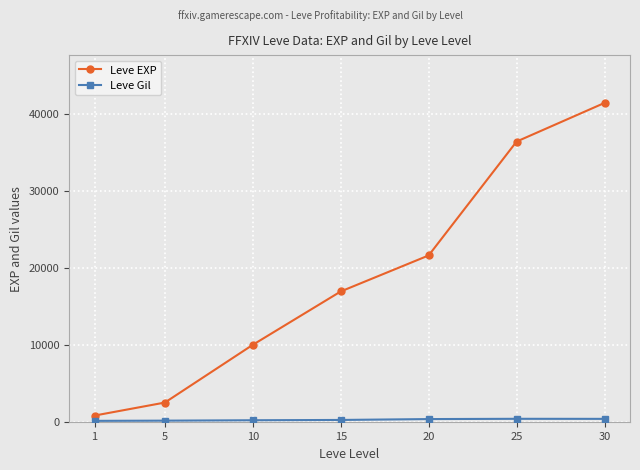

At which category is the sum across all series the highest?

30